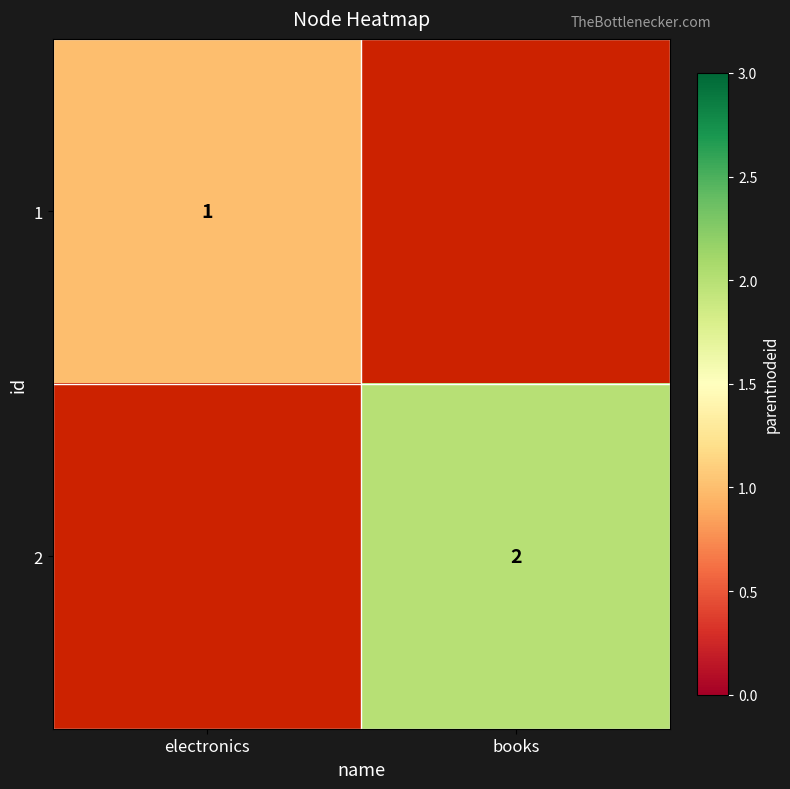

True or false: 1 has a value of 1 at electronics.

True